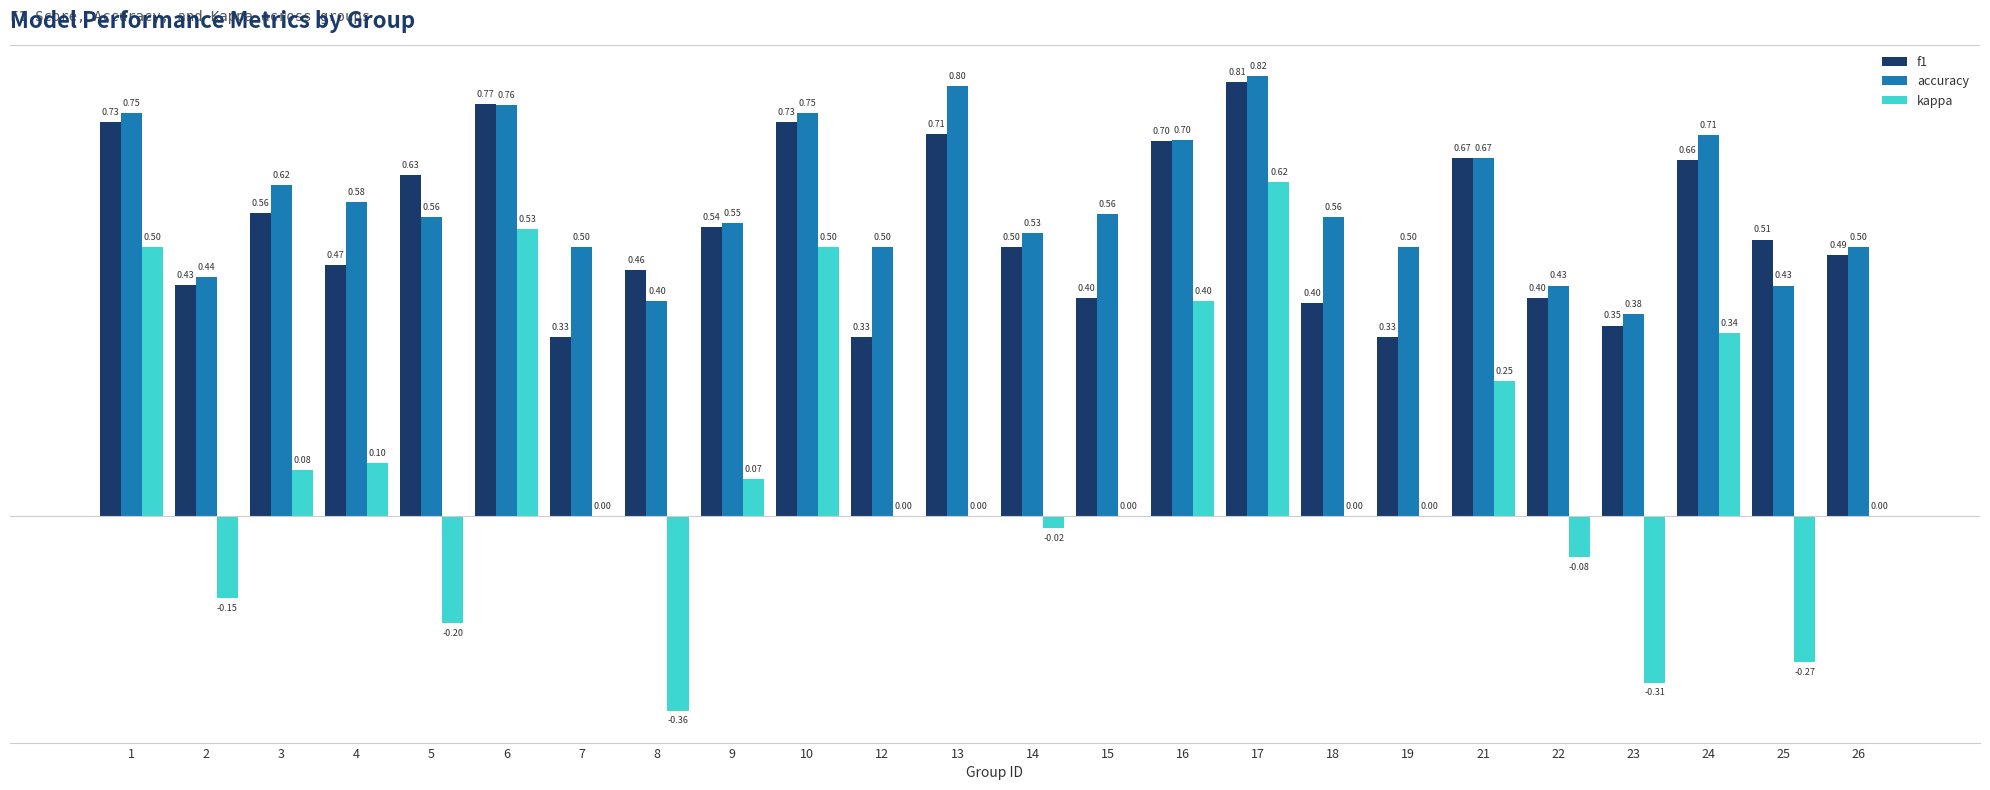

Is it true that kappa equals 0.0 at 18?

True